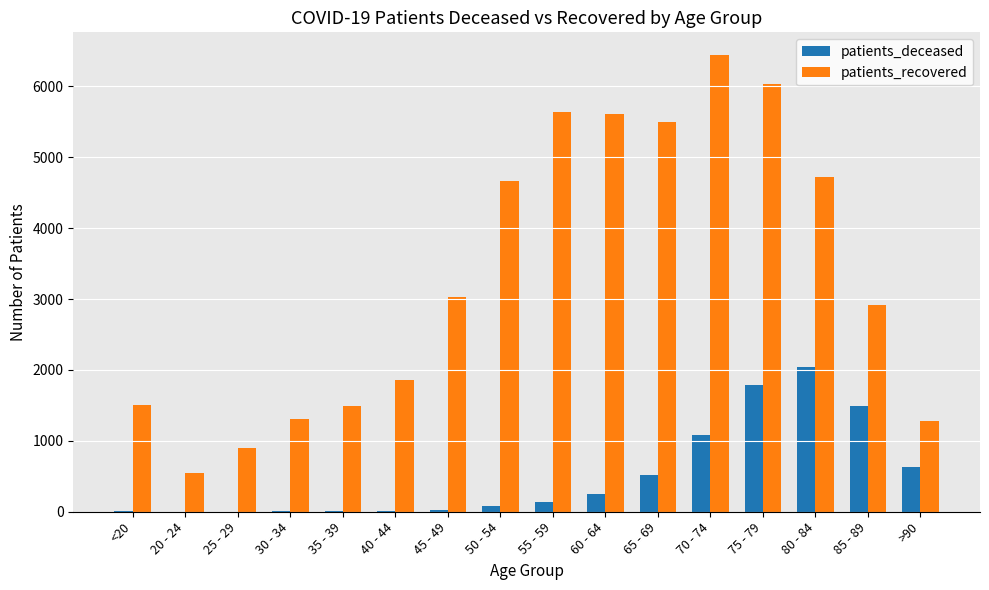

What is the maximum value shown in the chart?

6440